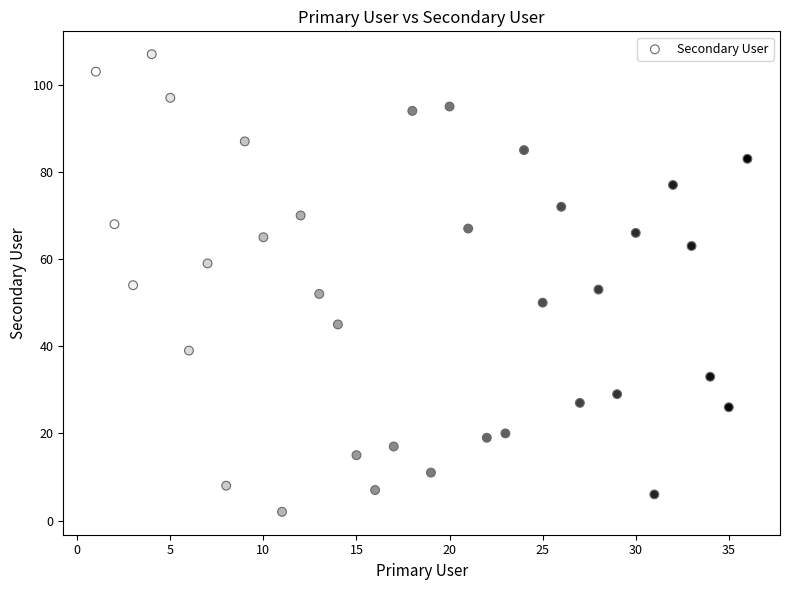

What is the range of X values (max minus min)?

35